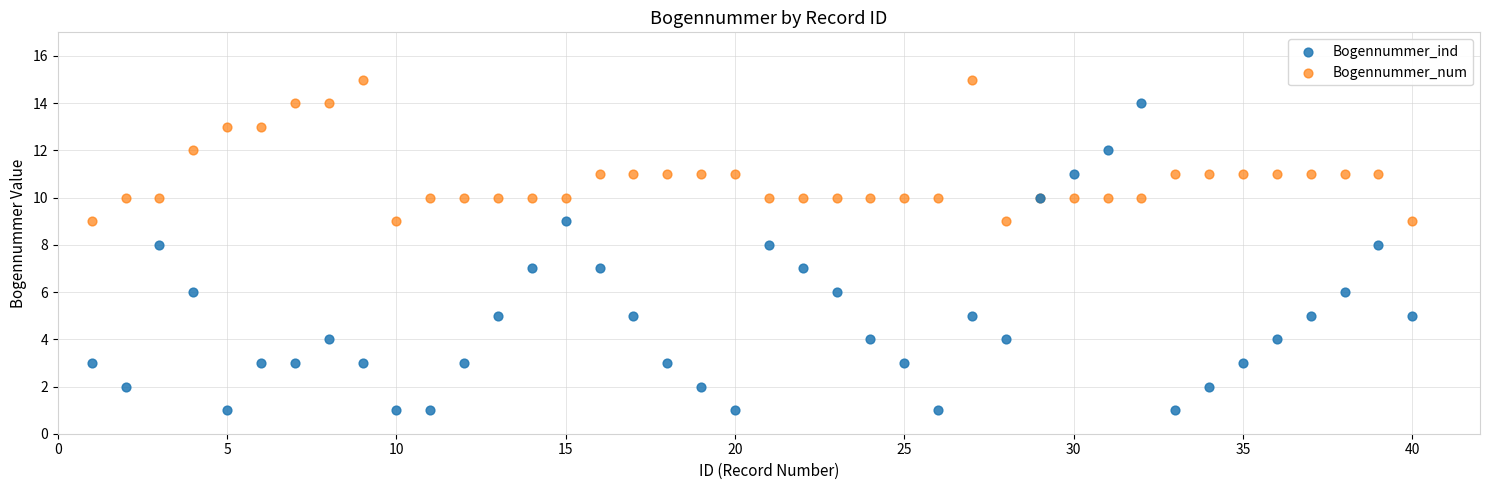

What is the X range (max minus min) for the scatter plot?

39